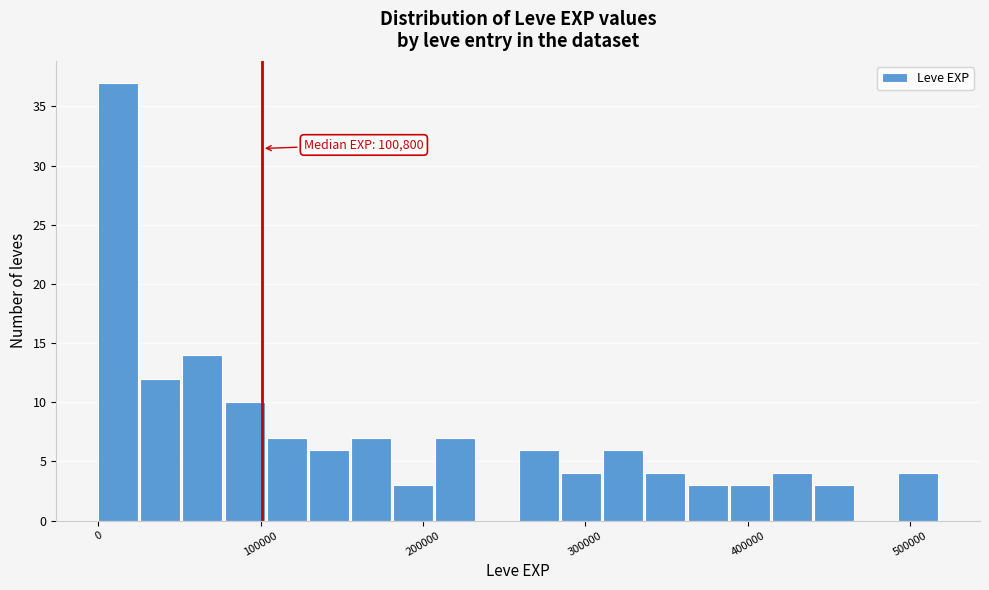

Read against the x-axis, roughly where is the centre of the tallest bar?

10000